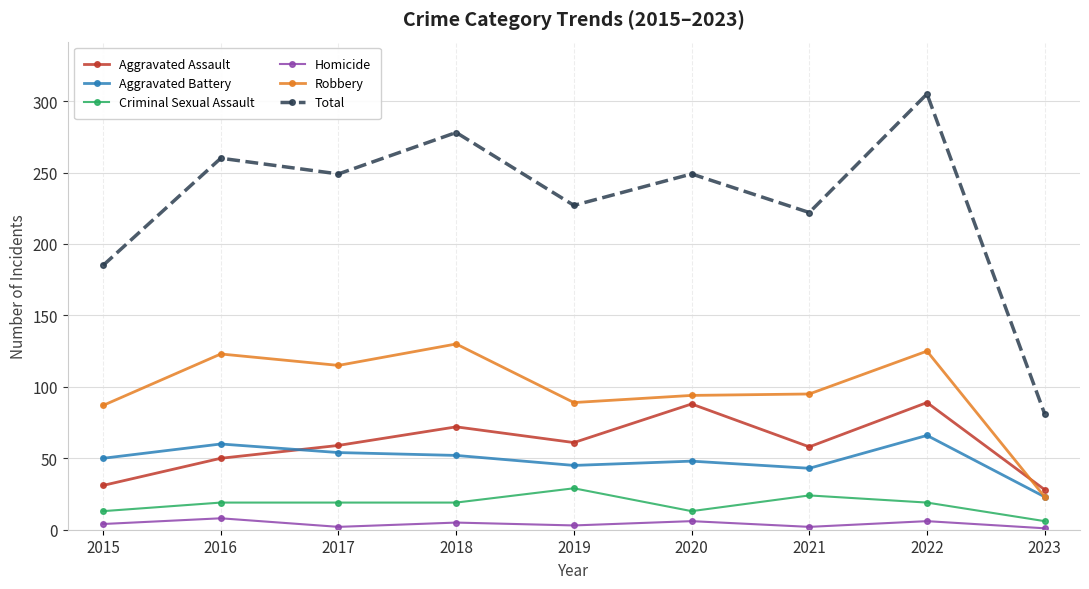

What are all the series names shown in the legend?

Aggravated Assault, Aggravated Battery, Criminal Sexual Assault, Homicide, Robbery, Total